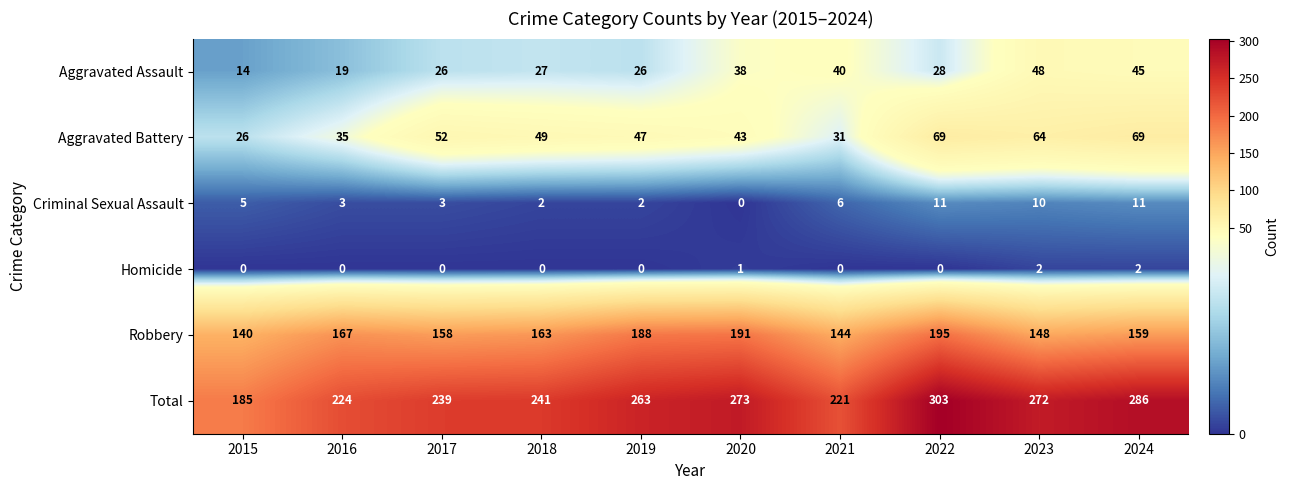

Which series has the largest range (max minus min)?

Total